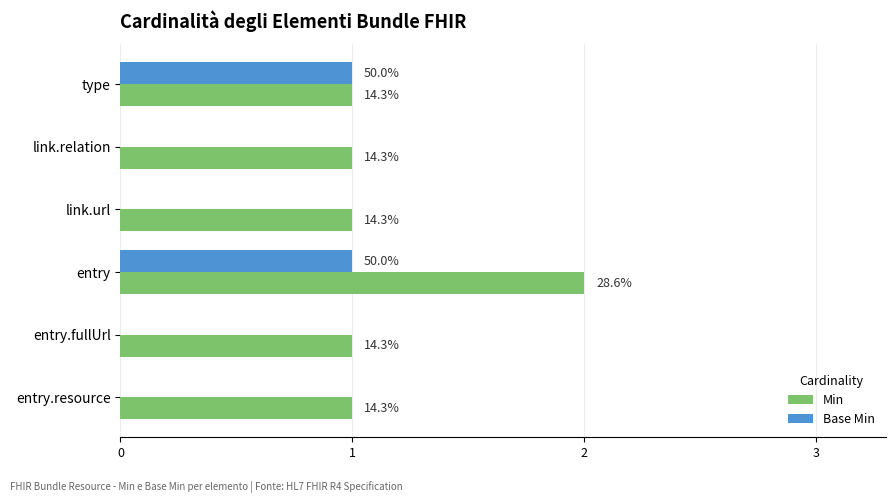

Count the Min values in the range 1 to 2.

6